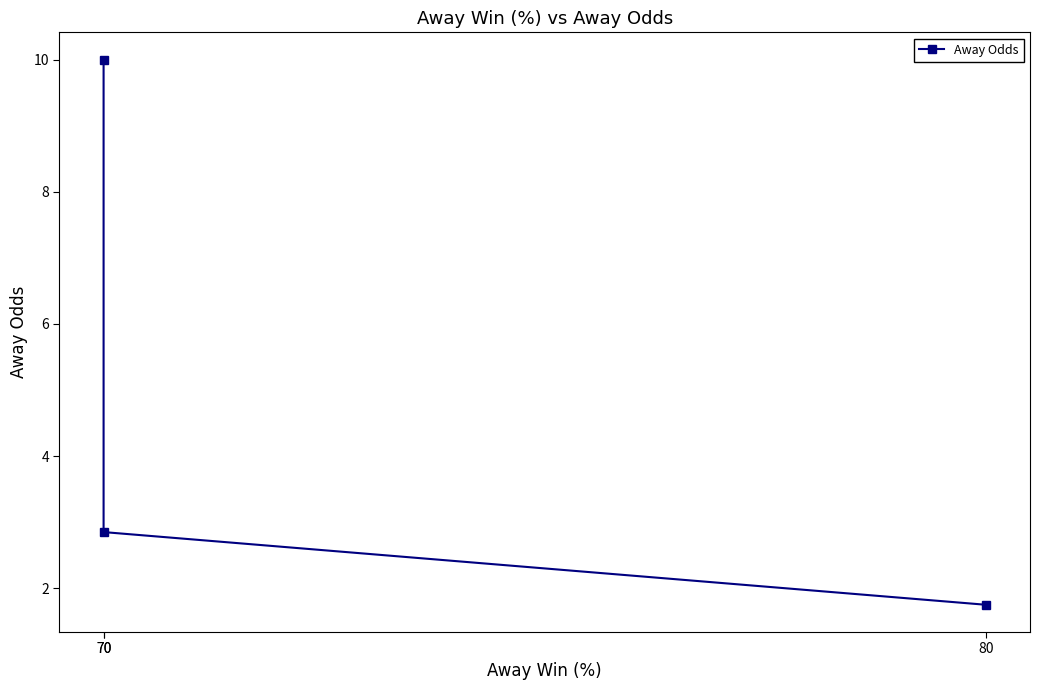

Rank the categories by value from highest to lowest.

70, 70, 80